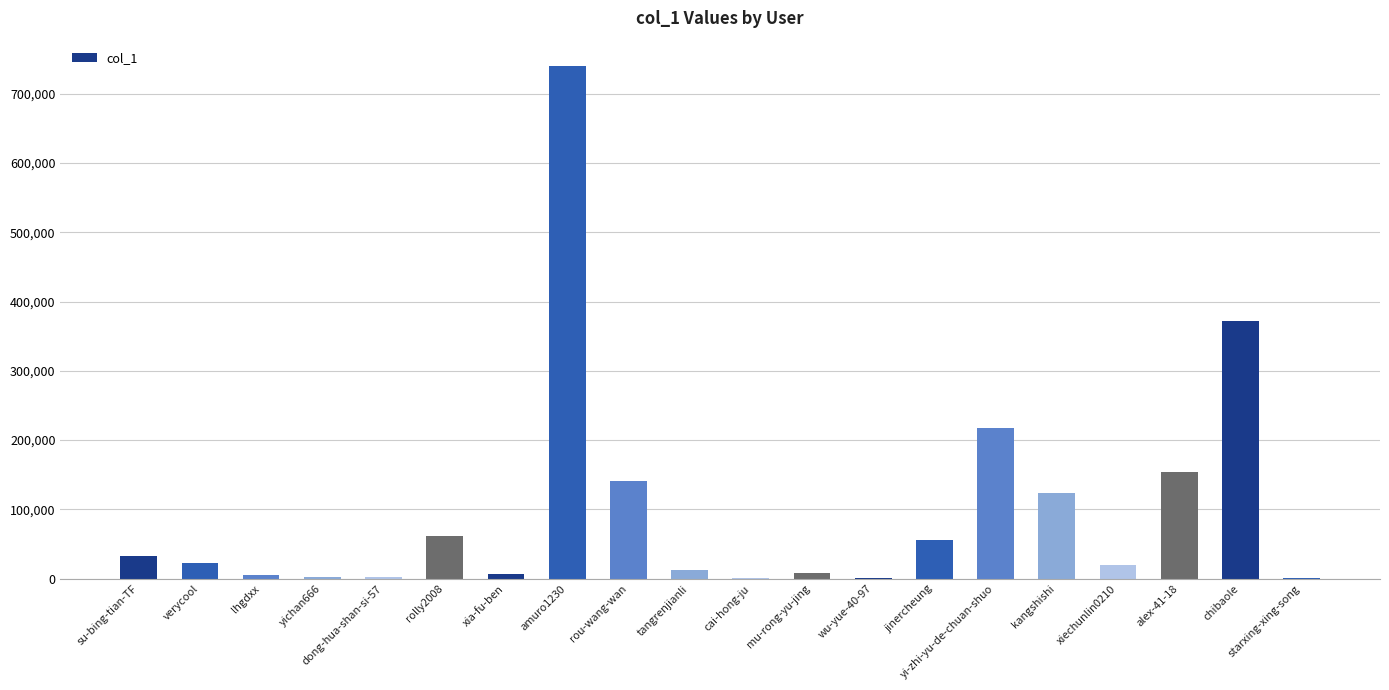

Where does the data first go above 22126?

su-bing-tian-TF